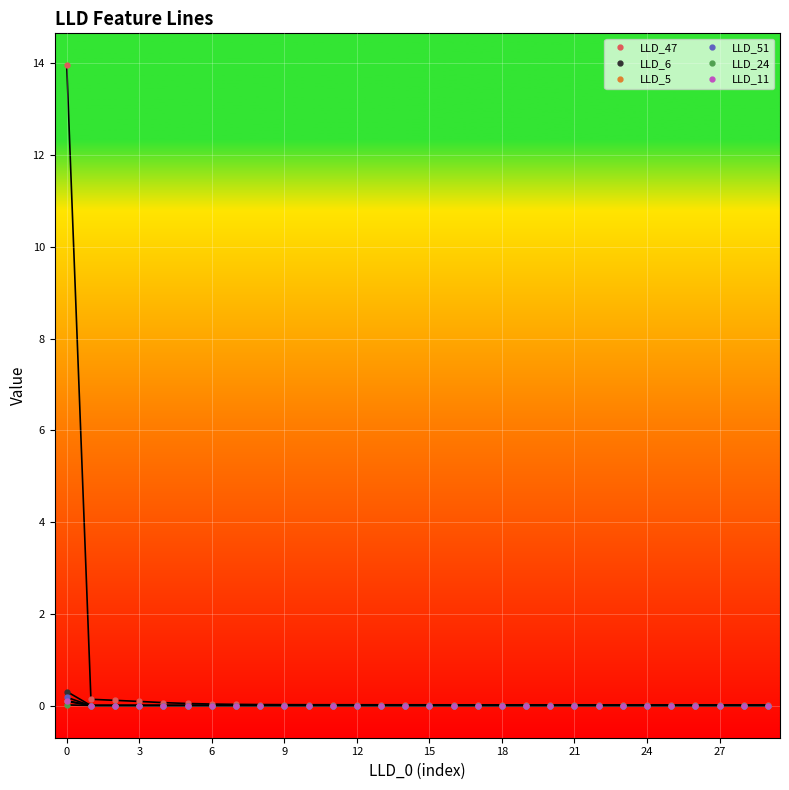

Count the number of categories in the chart.

30